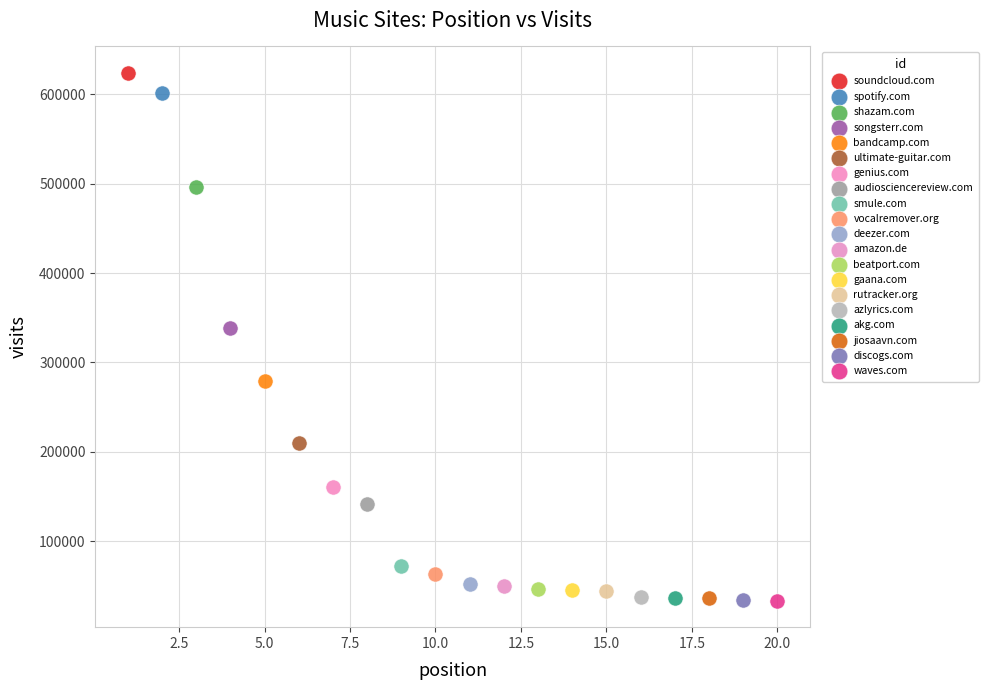

What are all the series names shown in the legend?

soundcloud.com, spotify.com, shazam.com, songsterr.com, bandcamp.com, ultimate-guitar.com, genius.com, audiosciencereview.com, smule.com, vocalremover.org, deezer.com, amazon.de, beatport.com, gaana.com, rutracker.org, azlyrics.com, akg.com, jiosaavn.com, discogs.com, waves.com